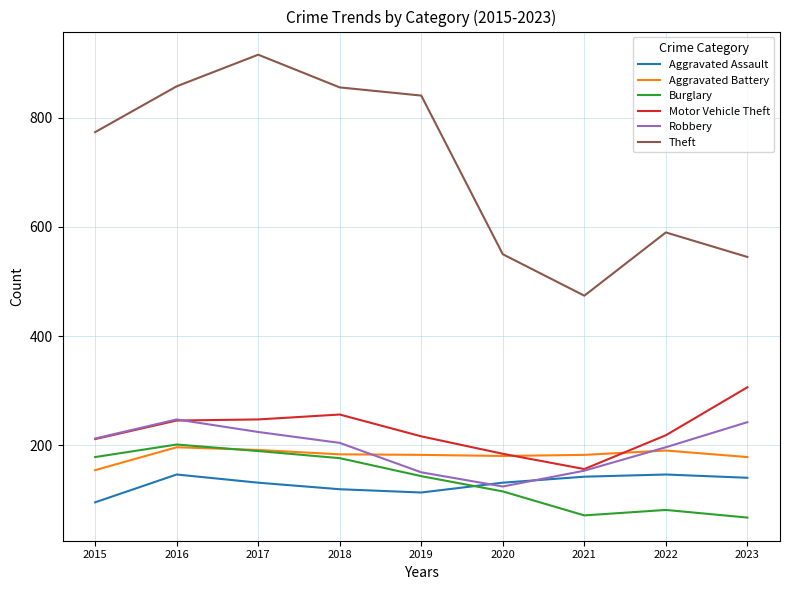

What is the smallest value displayed?

67